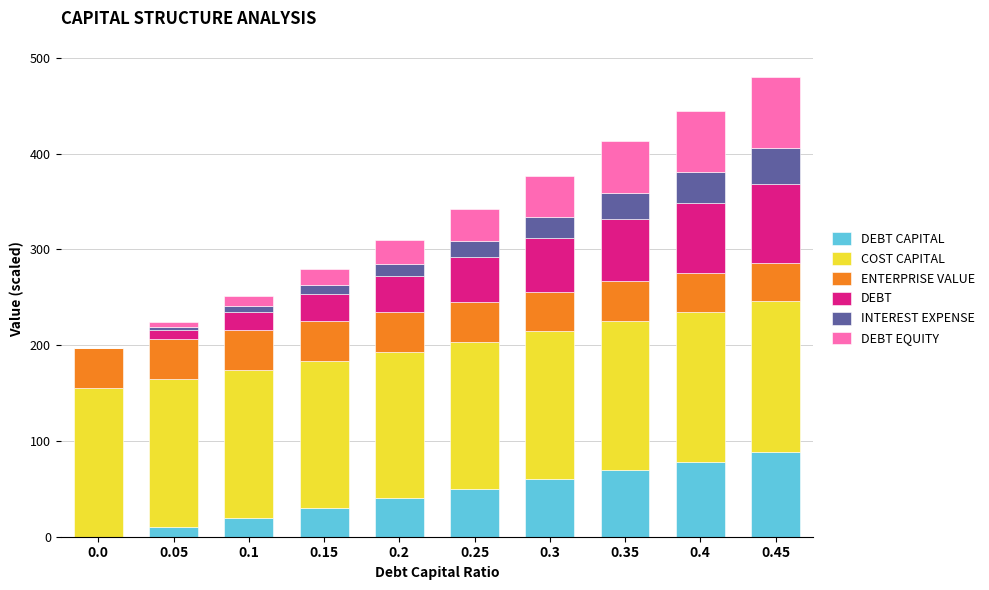

What is the total value across all series at 0.35?

412.7